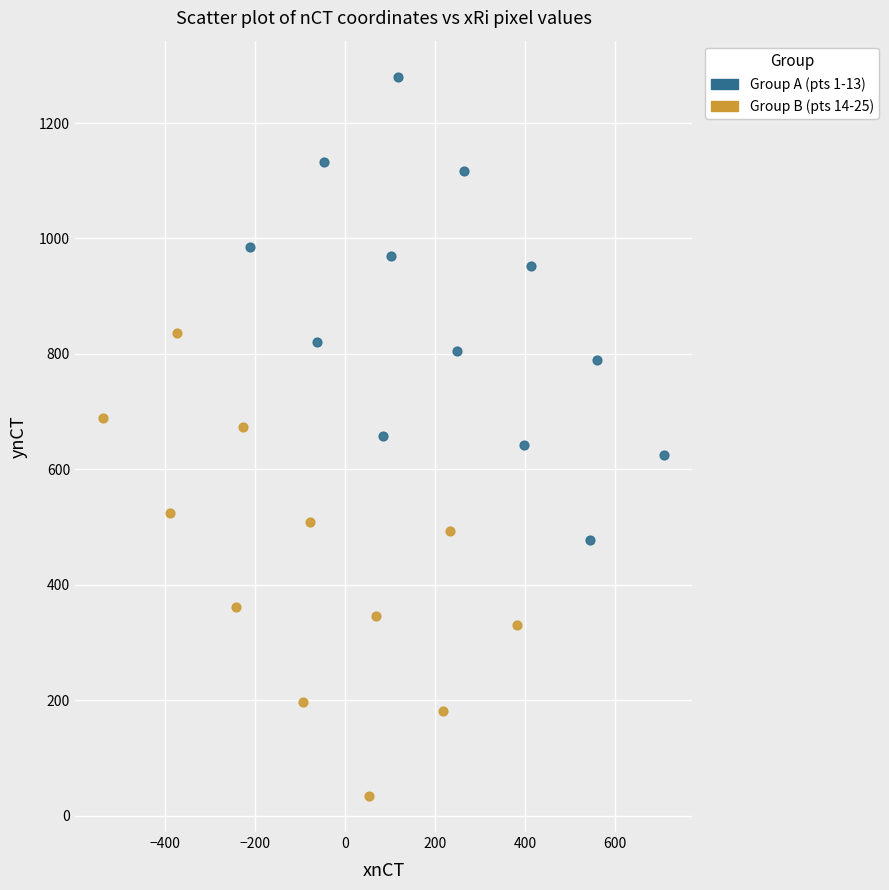

Which series reaches the minimum Y coordinate?

Group B (pts 14-25)